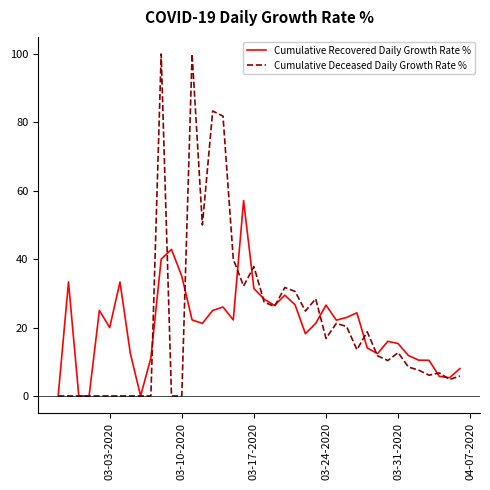

Is this an area chart (filled region under the line)?

No